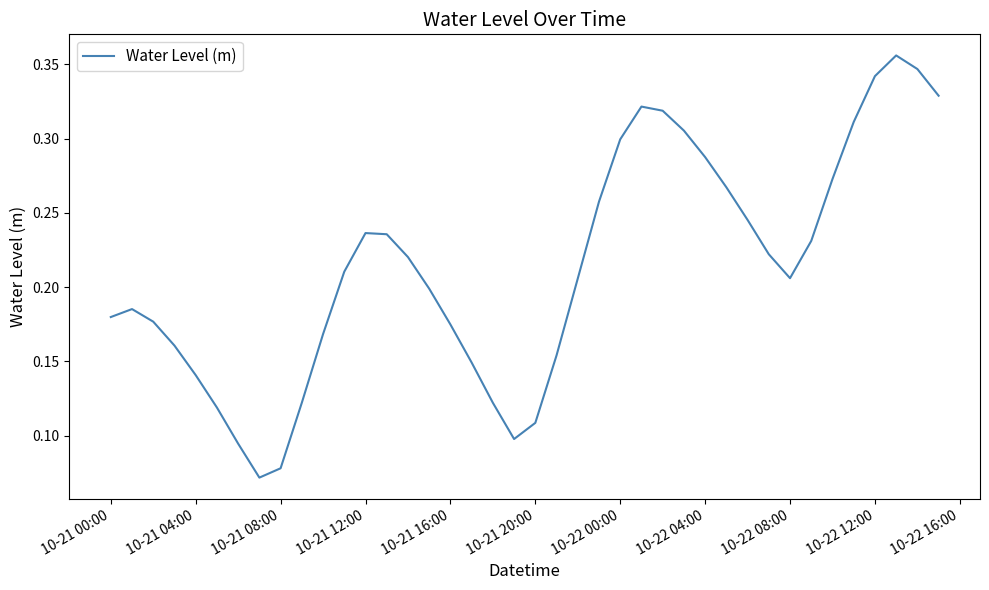

Is it true that the value at 10-22 08:00 is 0.1?

False